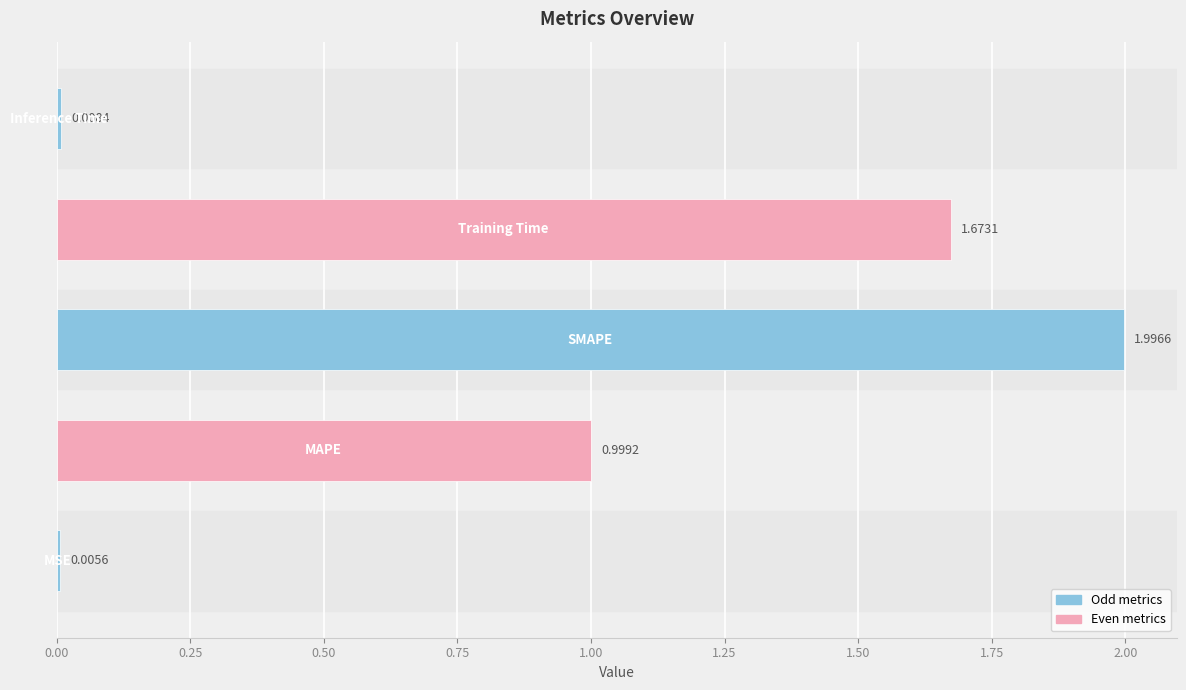

What is the sum of all values?

4.7